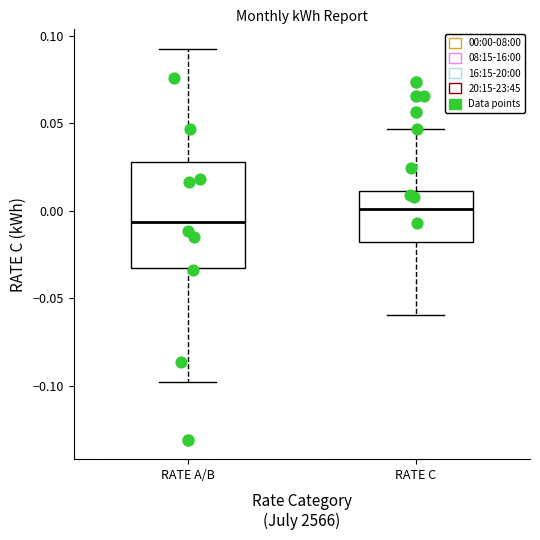

Comparing the boxes themselves (not the whiskers), which one is the tallest?

RATE A/B